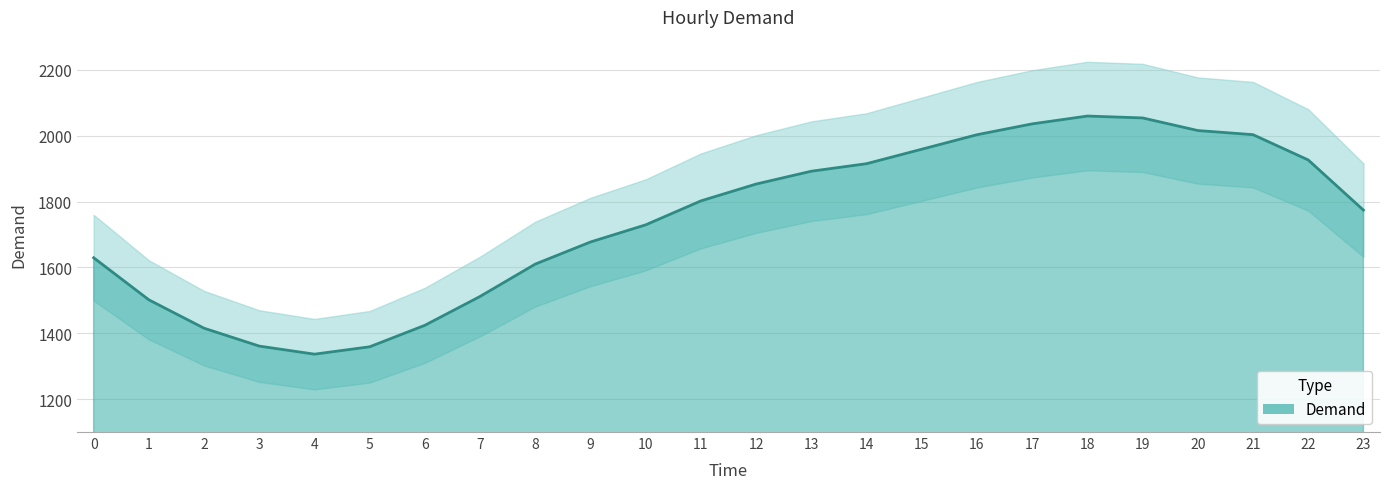

How many values are below 1801?

12